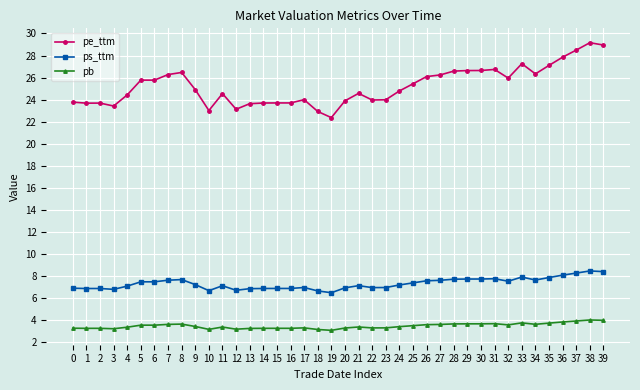

What is the maximum value for pe_ttm?

29.2